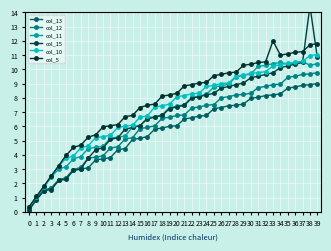

Between 16 and 32, which is larger?

32